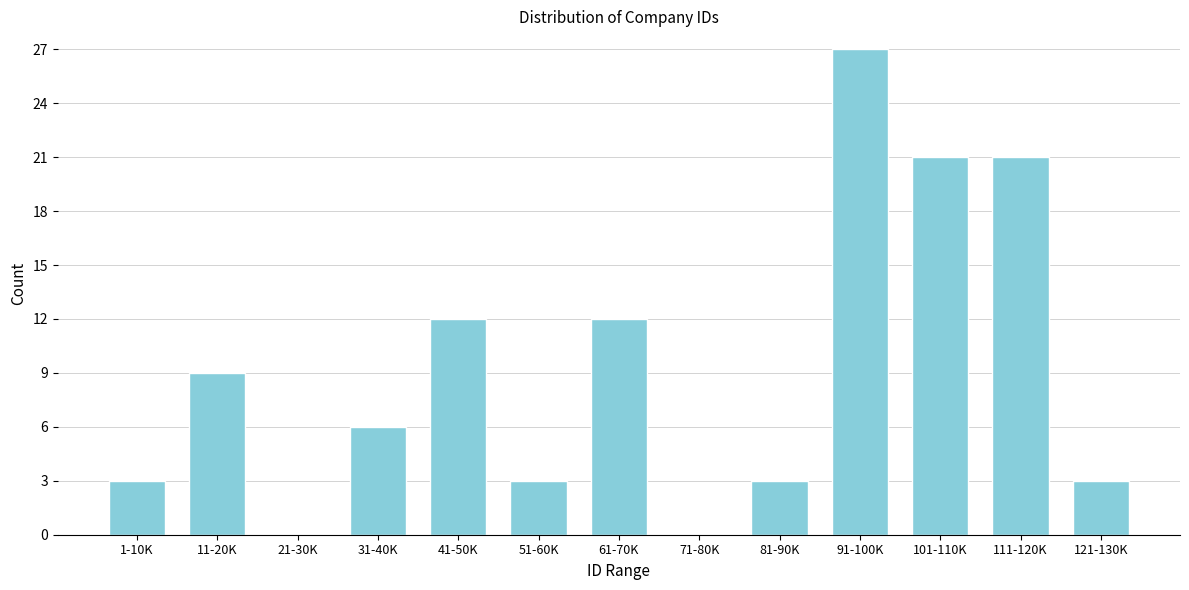

Reading left to right, transcribe all the data shown in this chart.

1-10K=3	11-20K=9	21-30K=0	31-40K=6	41-50K=12	51-60K=3	61-70K=12	71-80K=0	81-90K=3	91-100K=27	101-110K=21	111-120K=21	121-130K=3